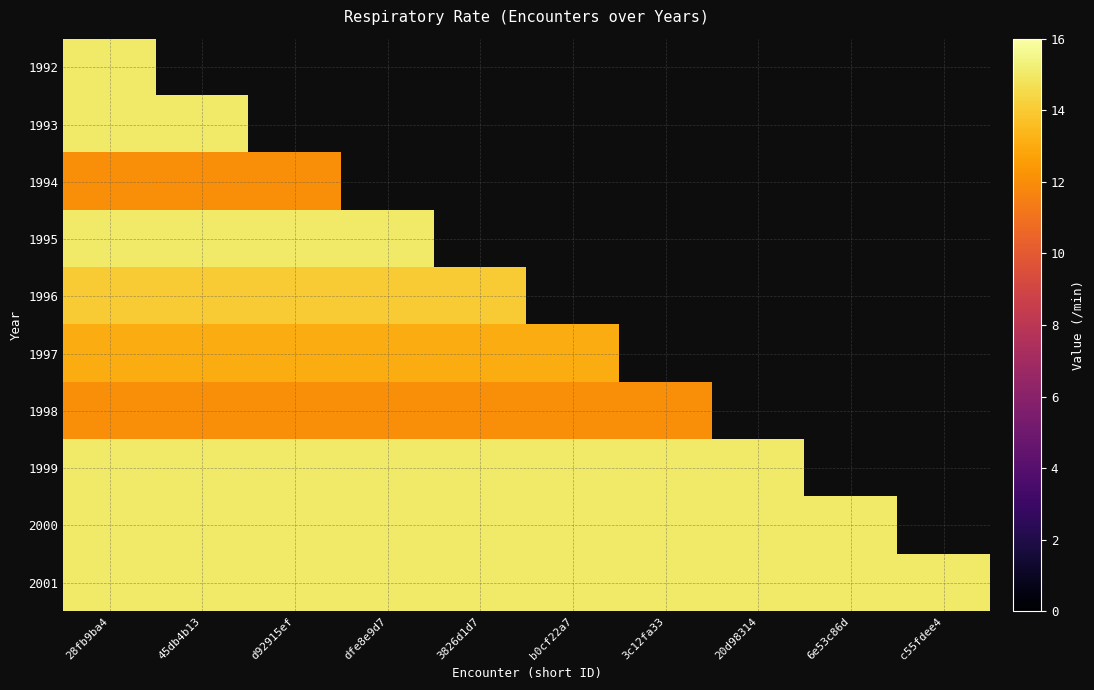

At how many categories does at least one series exceed 13?

10